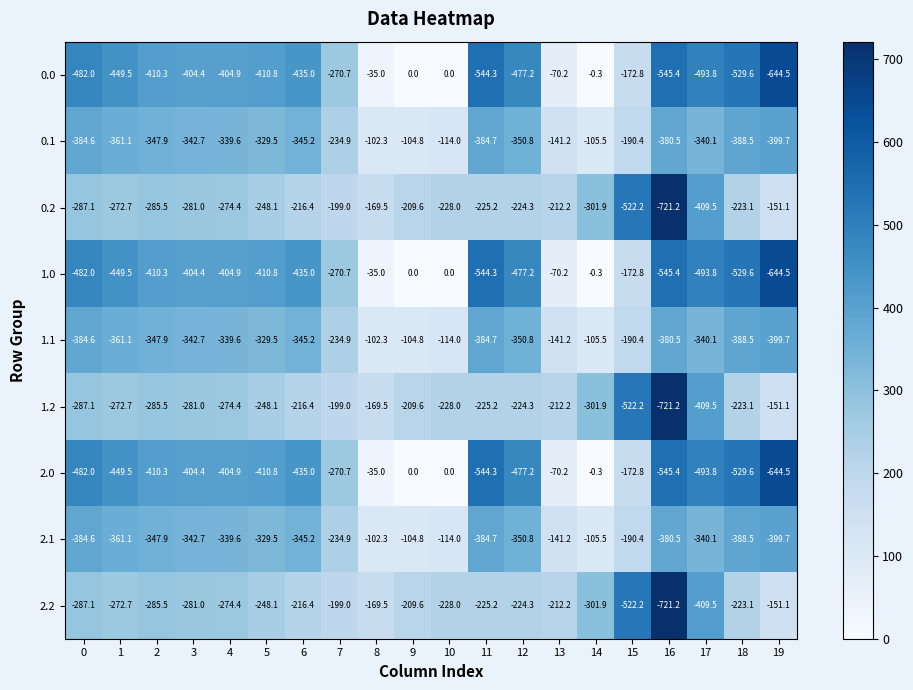

Which category has the lowest value in the 0.2 series?

16